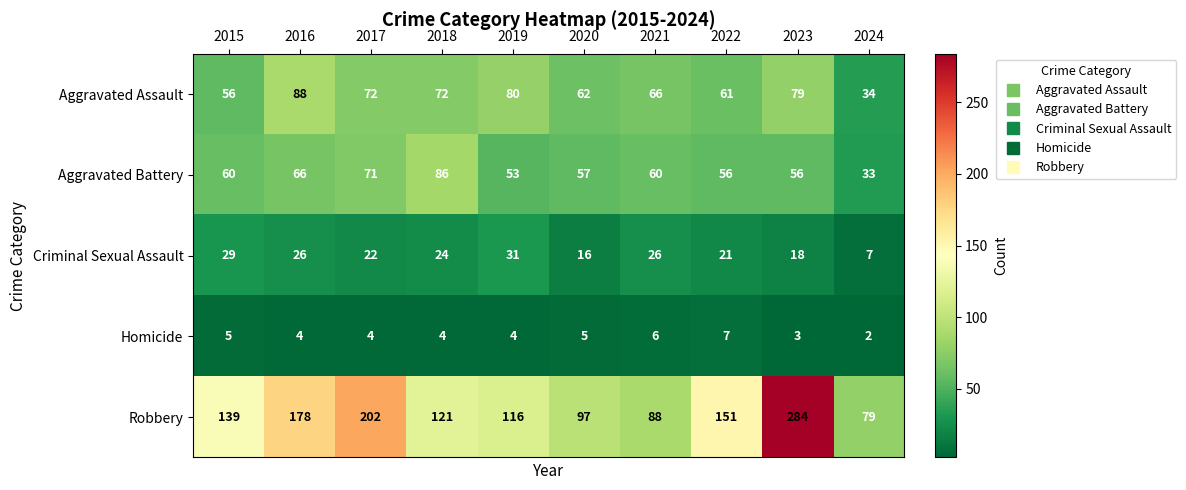

Is it true that Criminal Sexual Assault equals 26 at 2021?

True